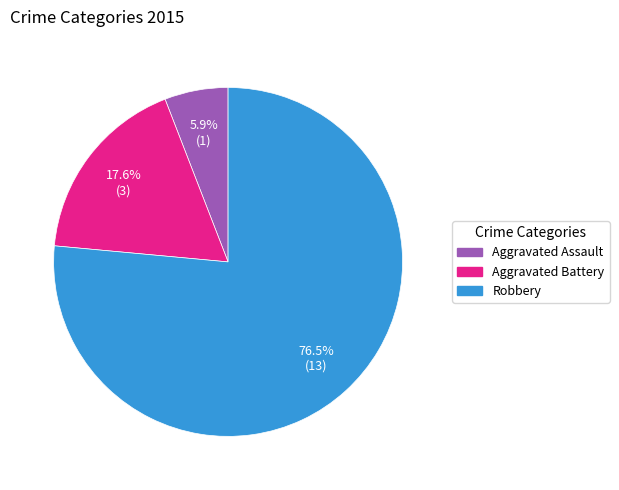

Rank the categories by value from lowest to highest.

Aggravated Assault, Aggravated Battery, Robbery